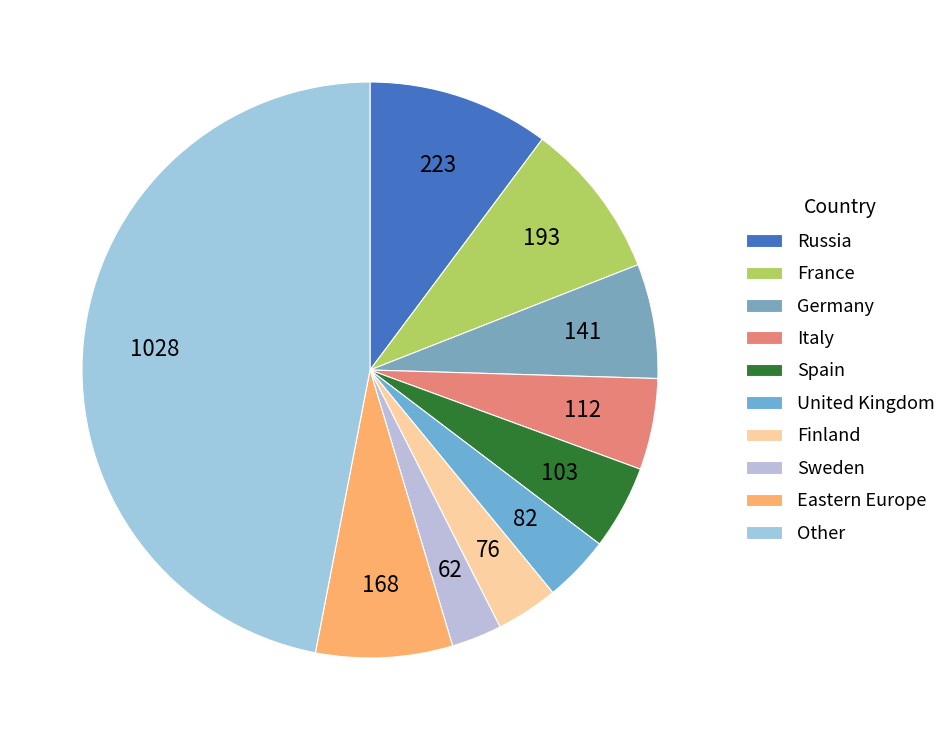

Rank the categories by value from lowest to highest.

Sweden, Finland, United Kingdom, Spain, Italy, Germany, Eastern Europe, France, Russia, Other